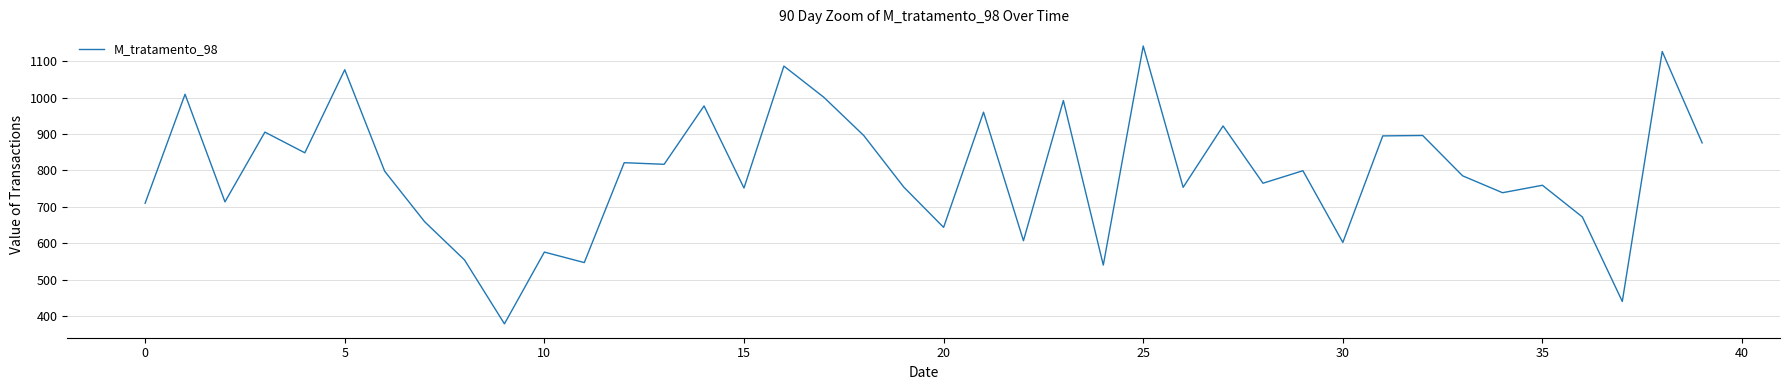

What is the difference between the maximum and minimum values?

763.9